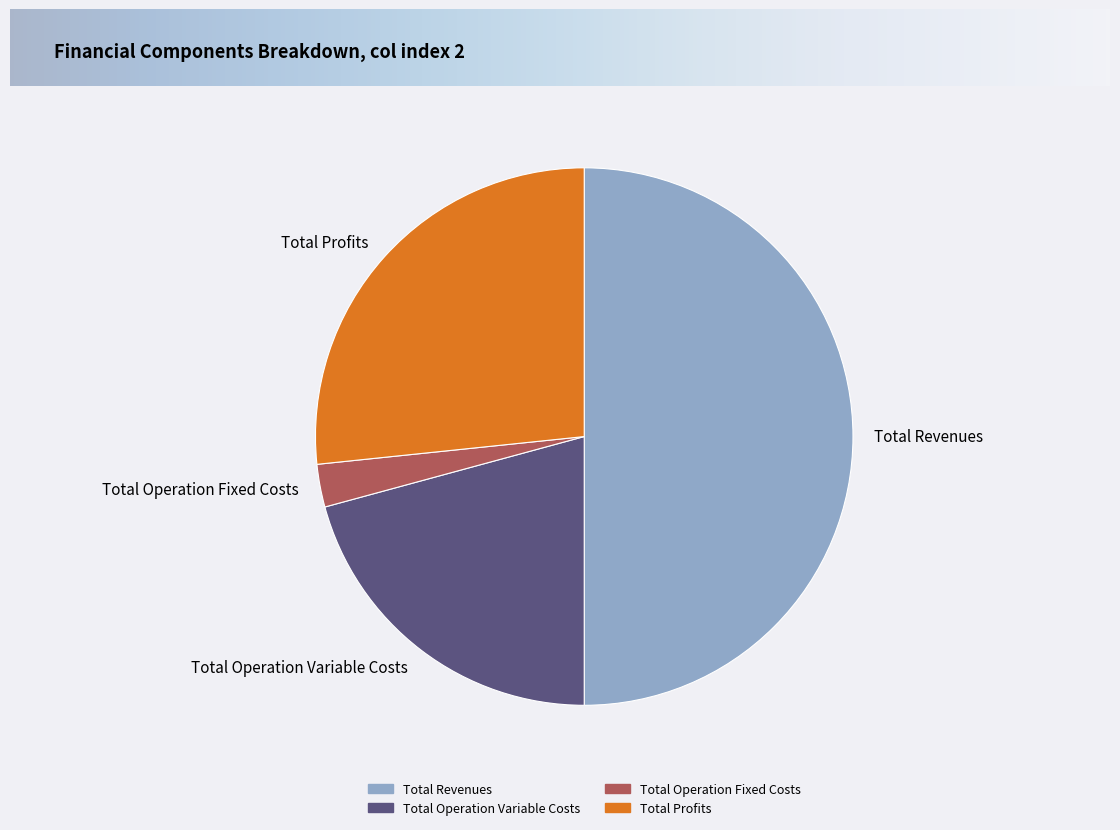

Is the sum of Total Profits and Total Operation Fixed Costs greater than half?

No